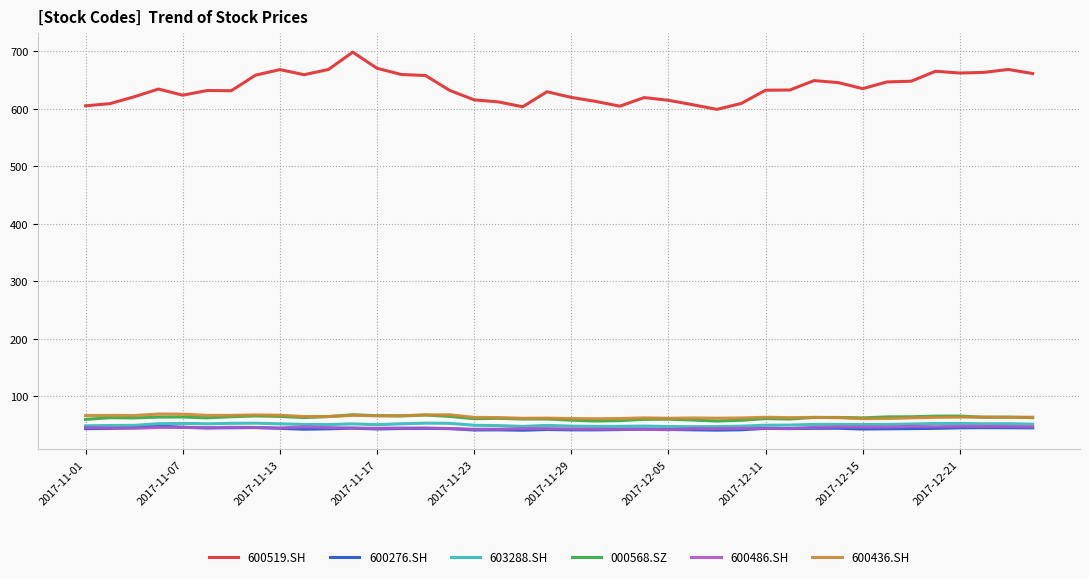

Which series has the largest range (max minus min)?

600519.SH